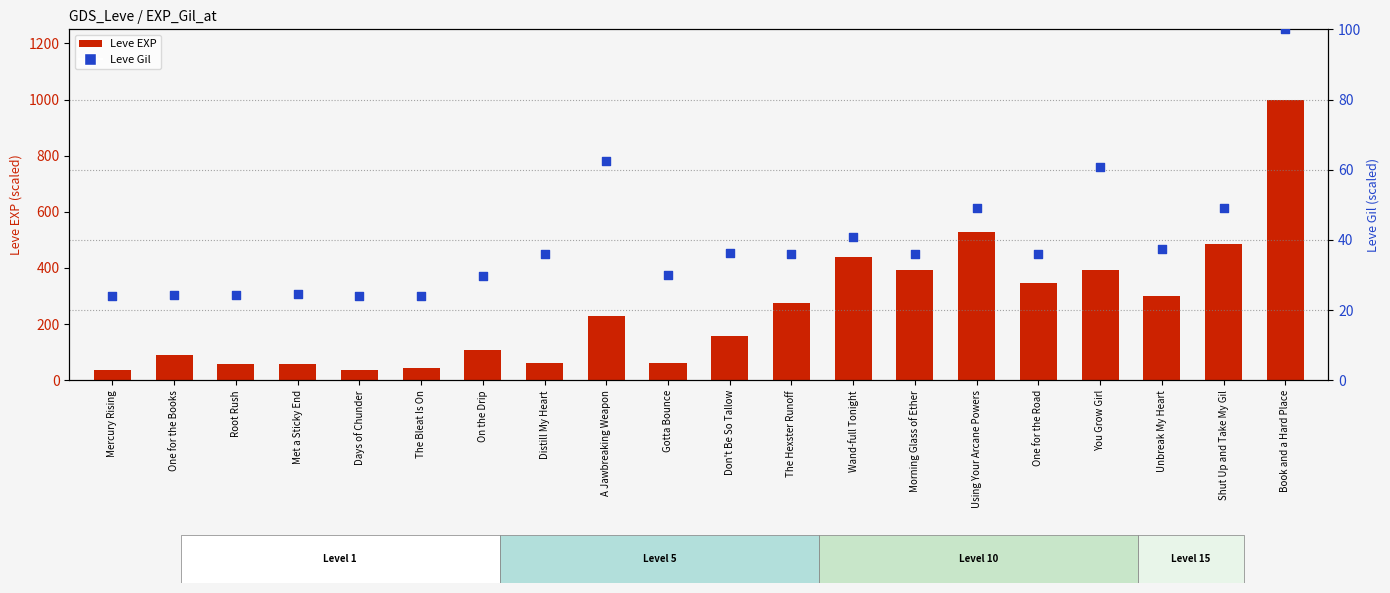

What are all the series names shown in the legend?

Leve EXP, Leve Gil